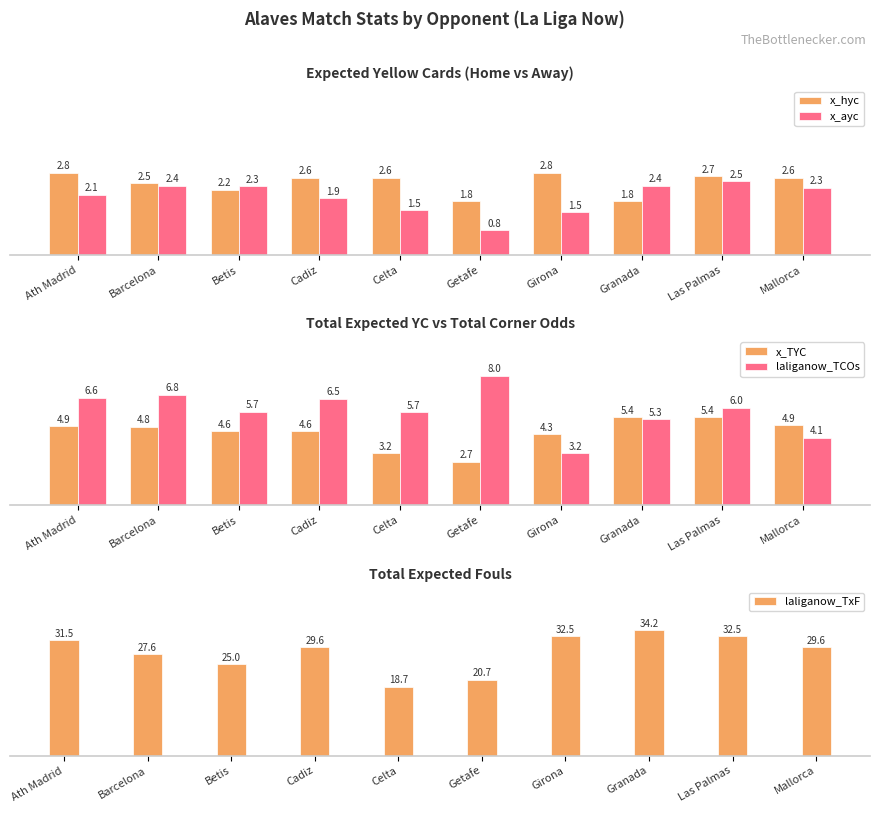

What is the greatest value displayed?

34.2